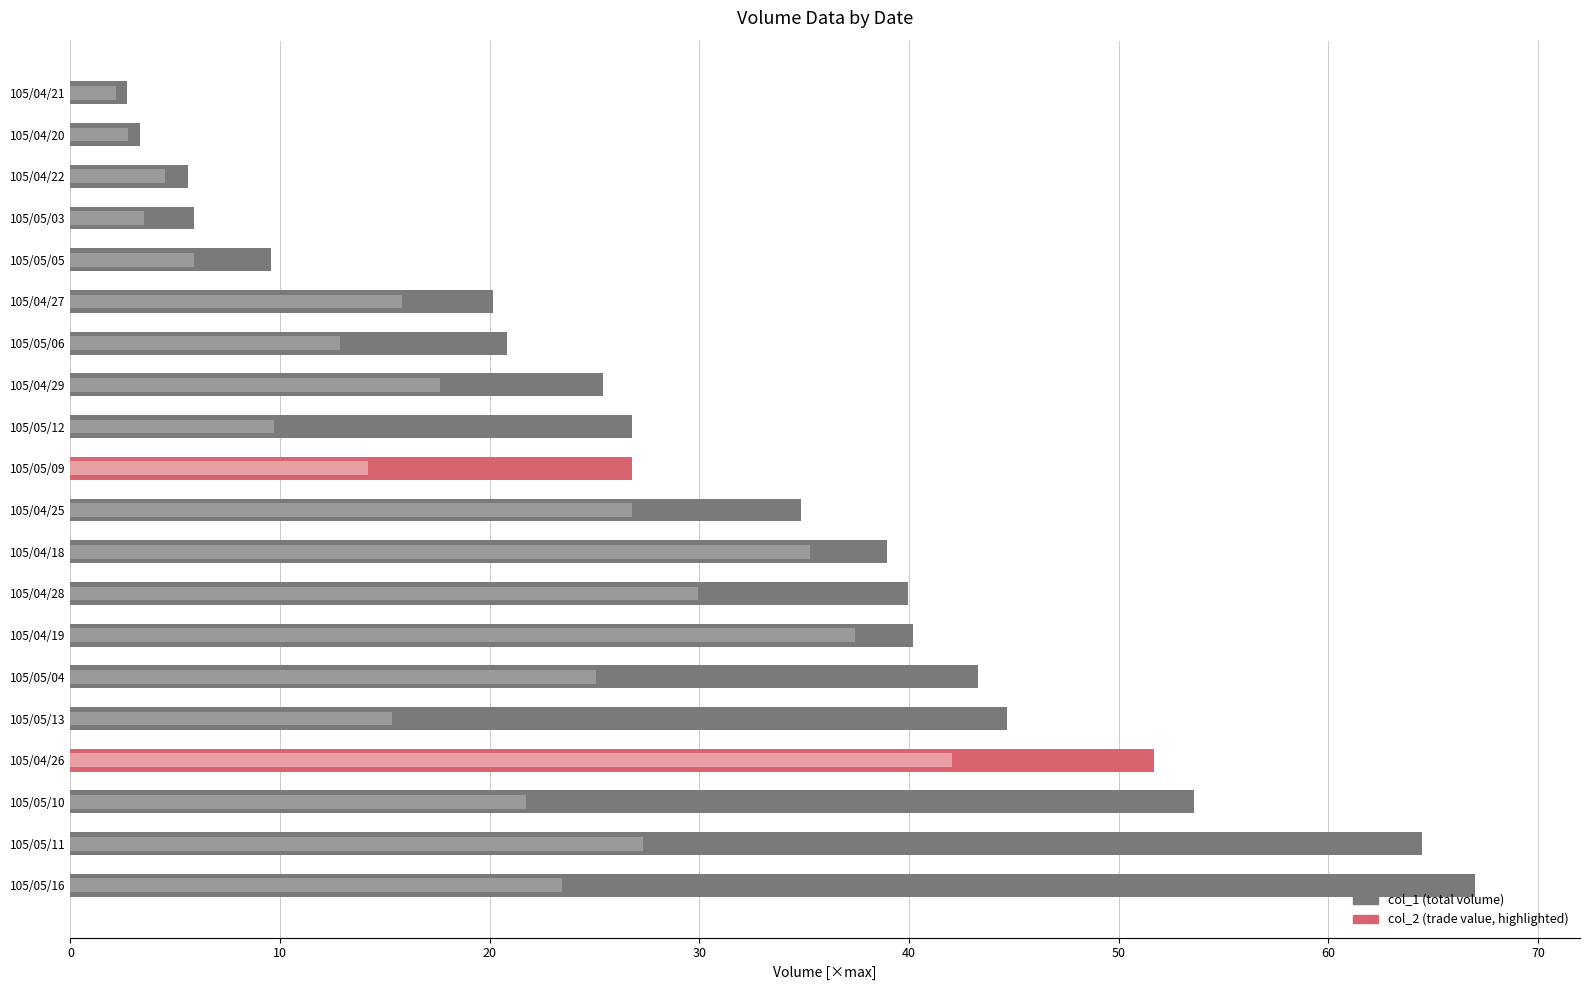

What is the sum of all col_2 values?

373.3